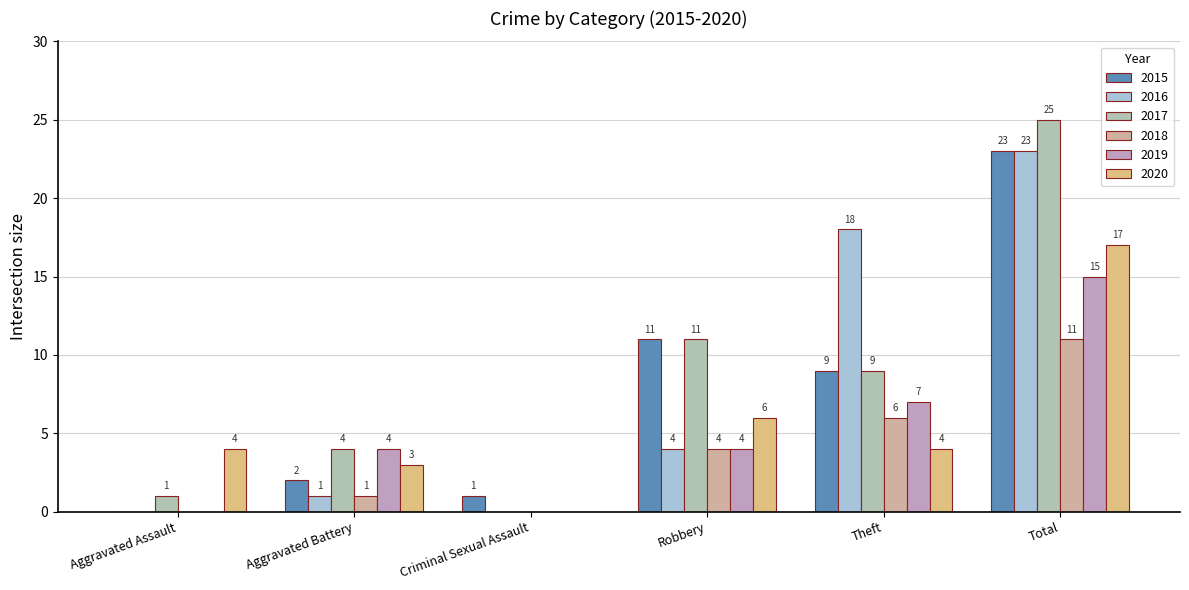

The value of 2016 at Total is 34. True or false?

False